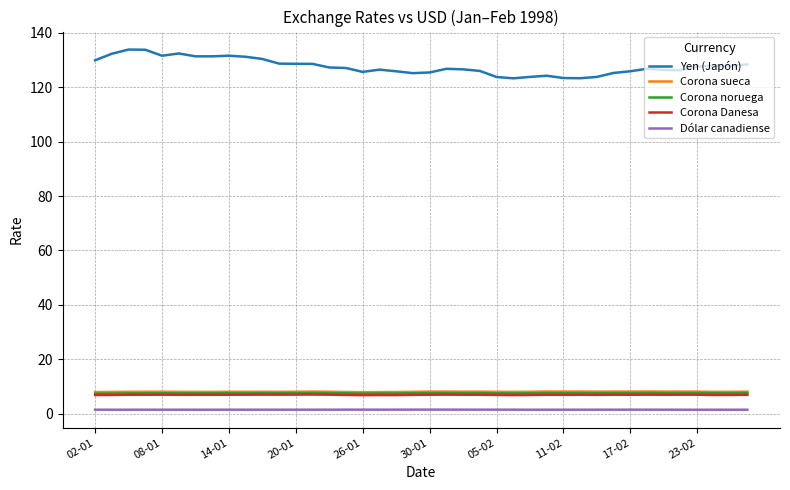

True or false: Dólar canadiense and Corona Danesa intersect in this chart.

False